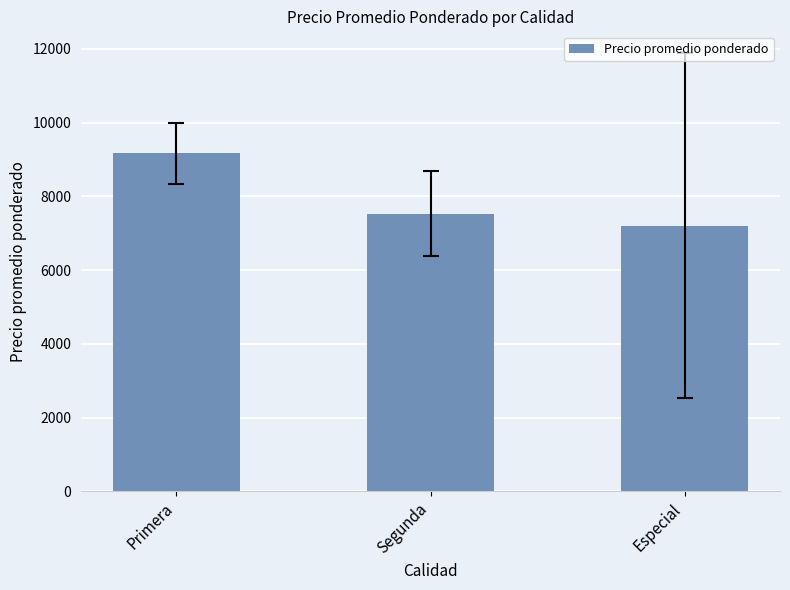

Reading right to left, transcribe all the data shown in this chart.

7208.3	7525.0	9169.5